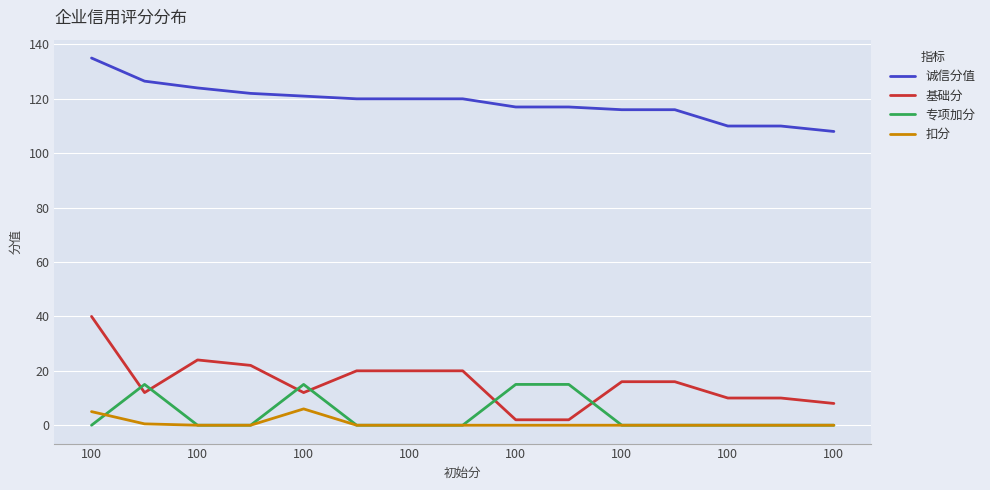

List the series in order of their peak value, lowest first.

扣分, 专项加分, 基础分, 诚信分值